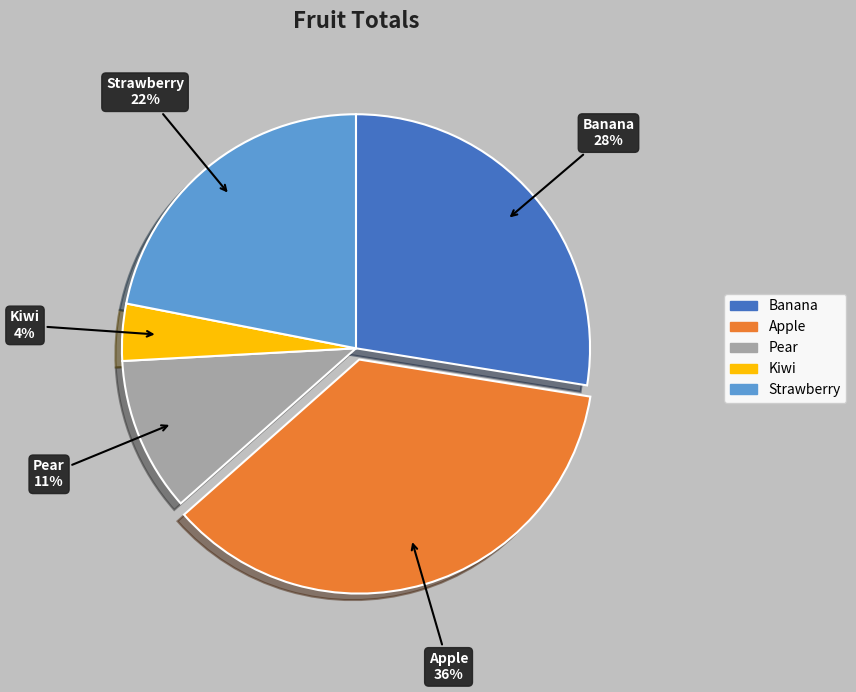

What percentage is the Strawberry slice, to the nearest percent?

22%